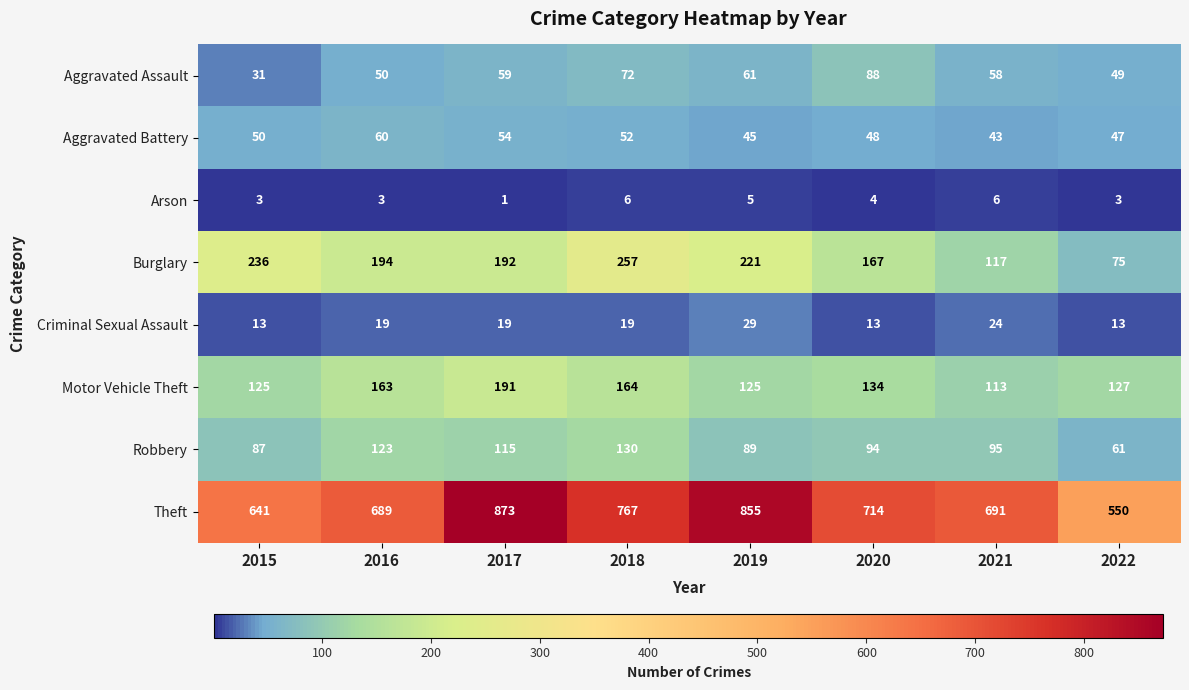

Which series changed the most between 2020 and 2022?

Theft